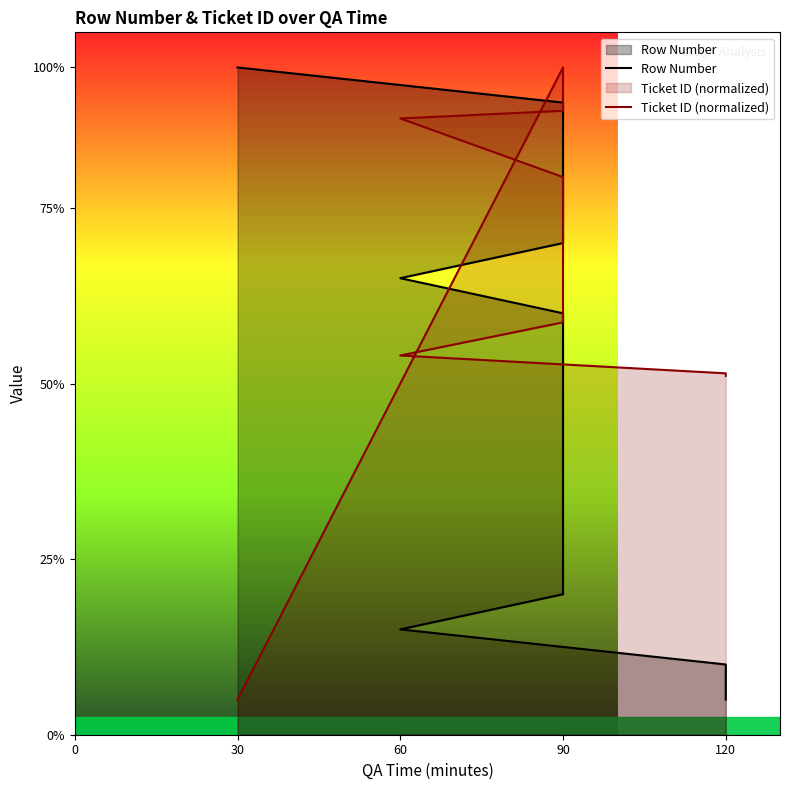

What is the label of the 9th point from the right?

90